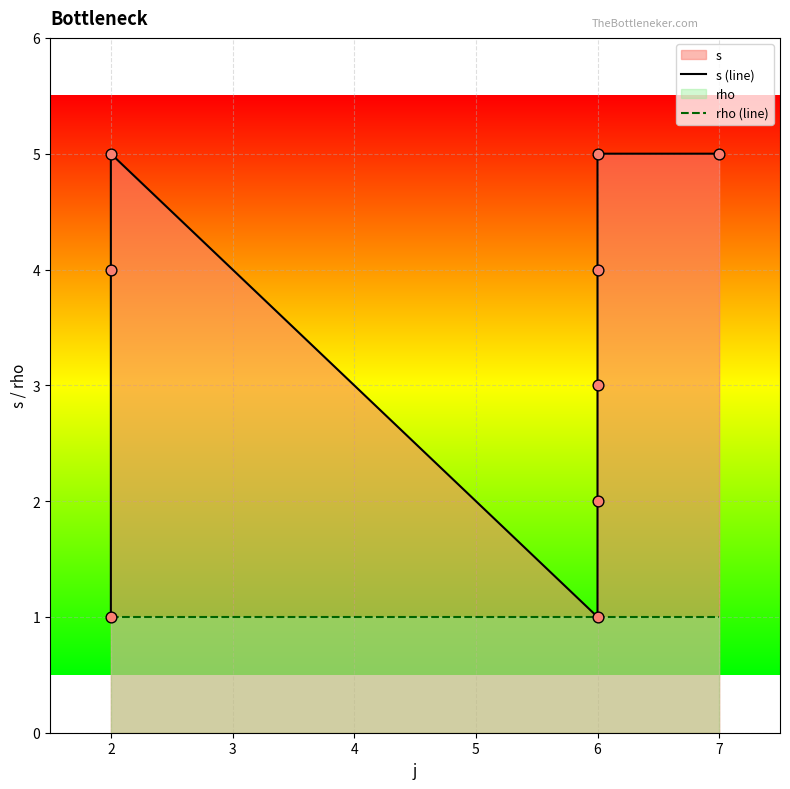

Which series has the widest spread of Y values?

s (line)